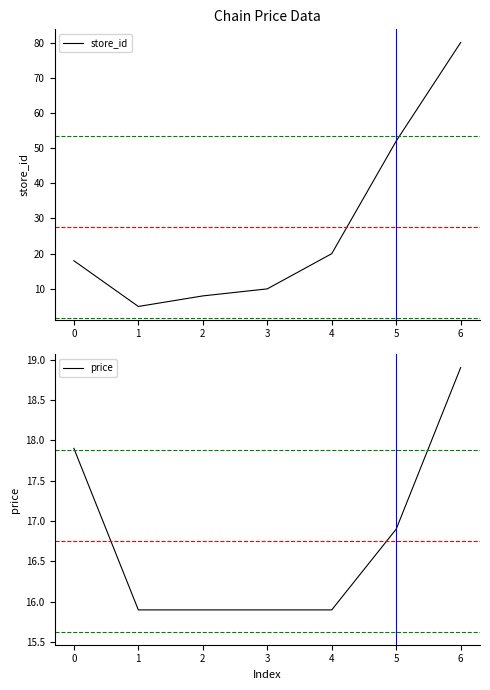

Which category has the highest value in the store_id series?

6